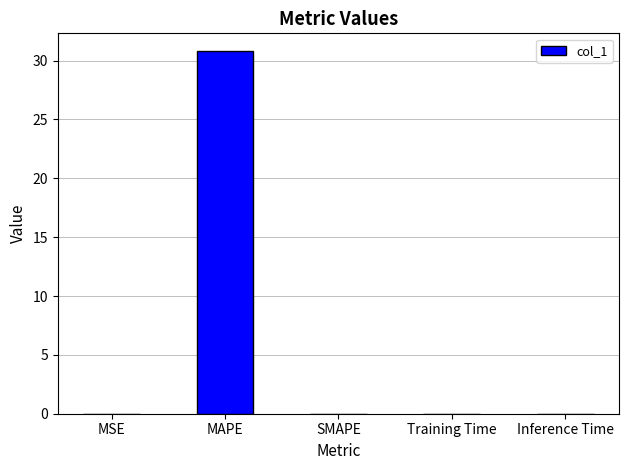

What value does the data have at MAPE?

30.8